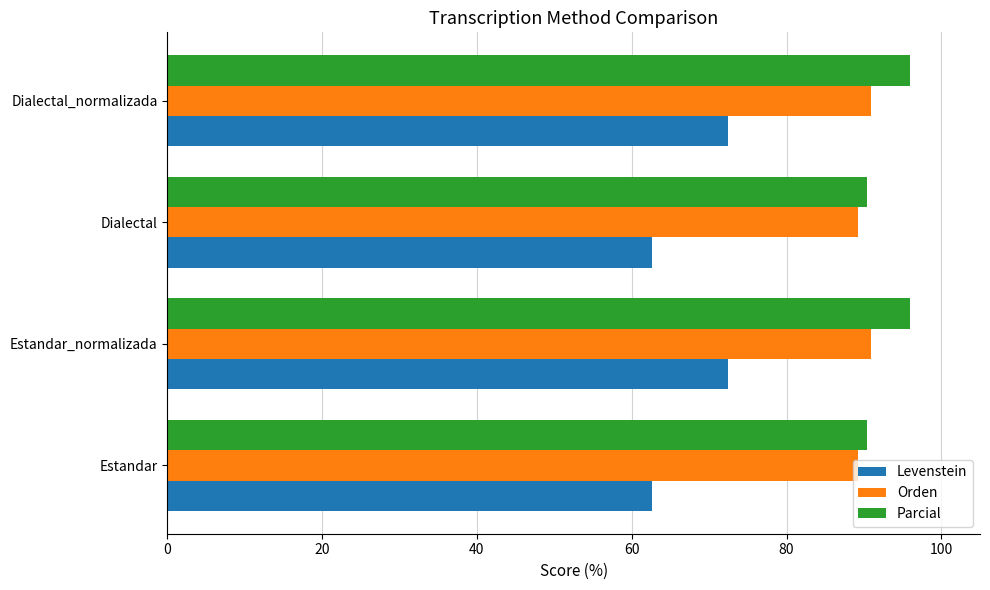

Is the value of Orden at Dialectal_normalizada greater than the value of Parcial at Estandar_normalizada?

No